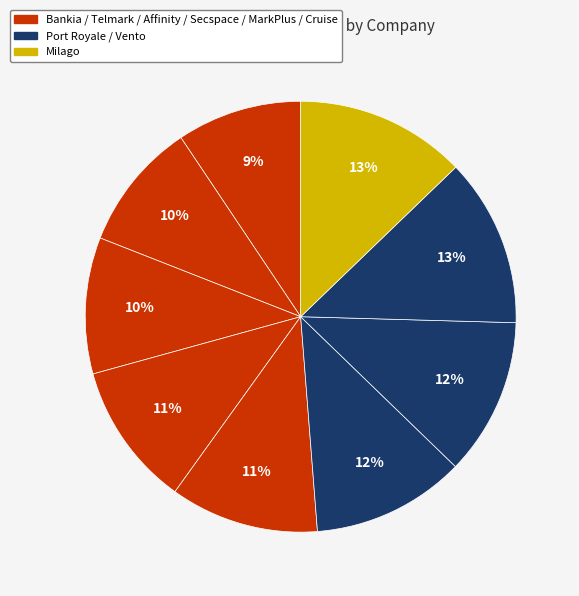

Which slice is the largest?

Milago